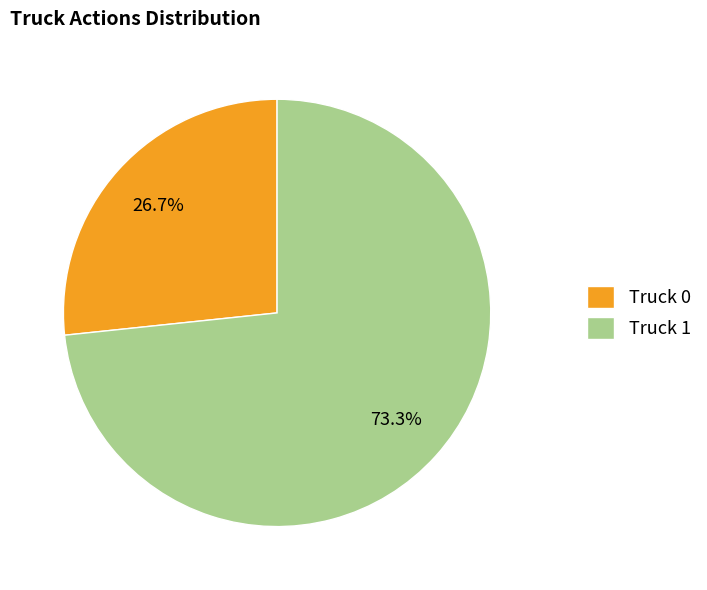

Approximately how many times larger is the value at Truck 0 compared to Truck 1?

0.4